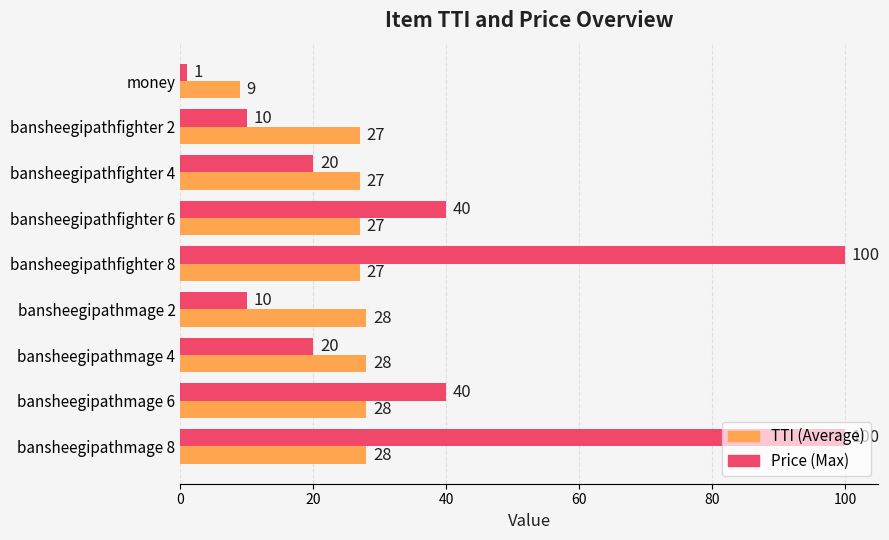

What is the spread (max minus min) of values at bansheegipathfighter 6?

13